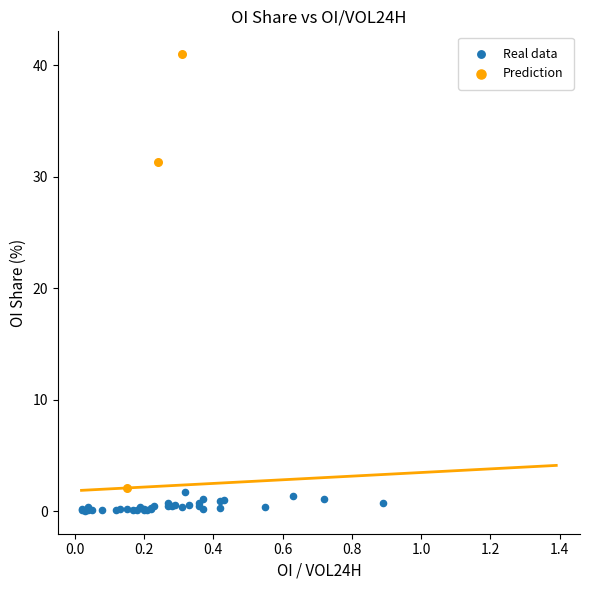

Which series reaches the maximum Y coordinate?

Prediction